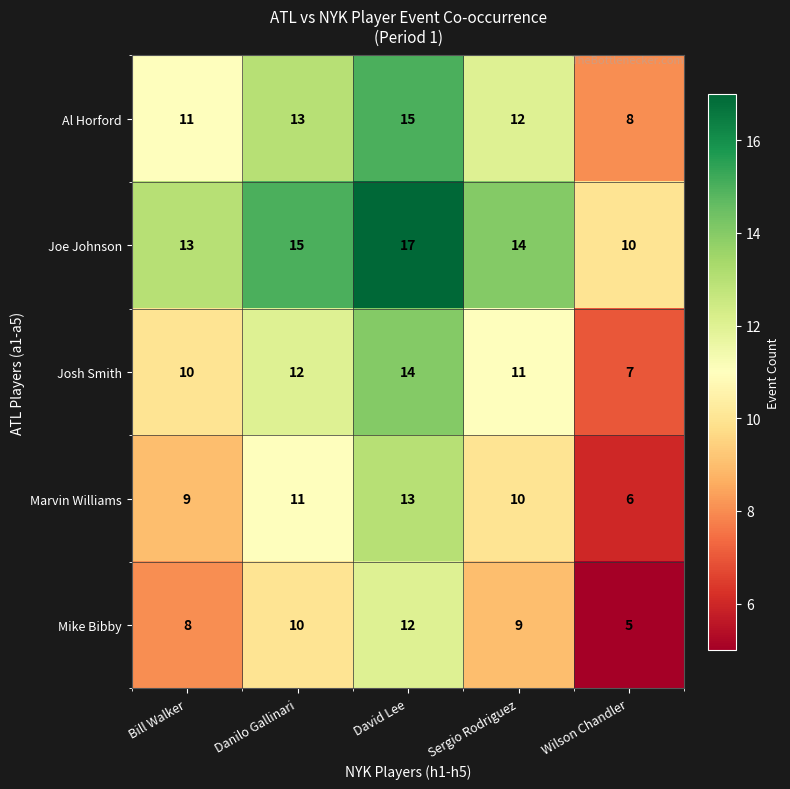

Count the number of data series in this chart.

5